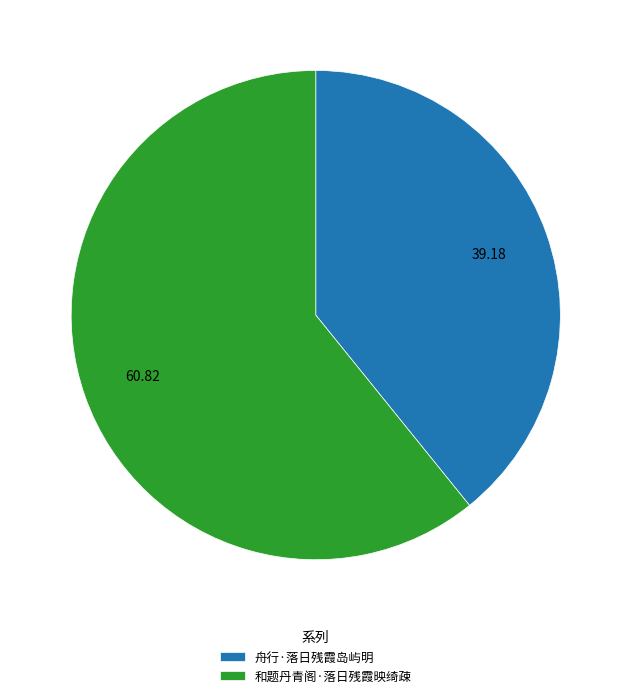

Rank the categories by value from lowest to highest.

舟行·落日残霞岛屿明, 和题丹青阁·落日残霞映绮疎